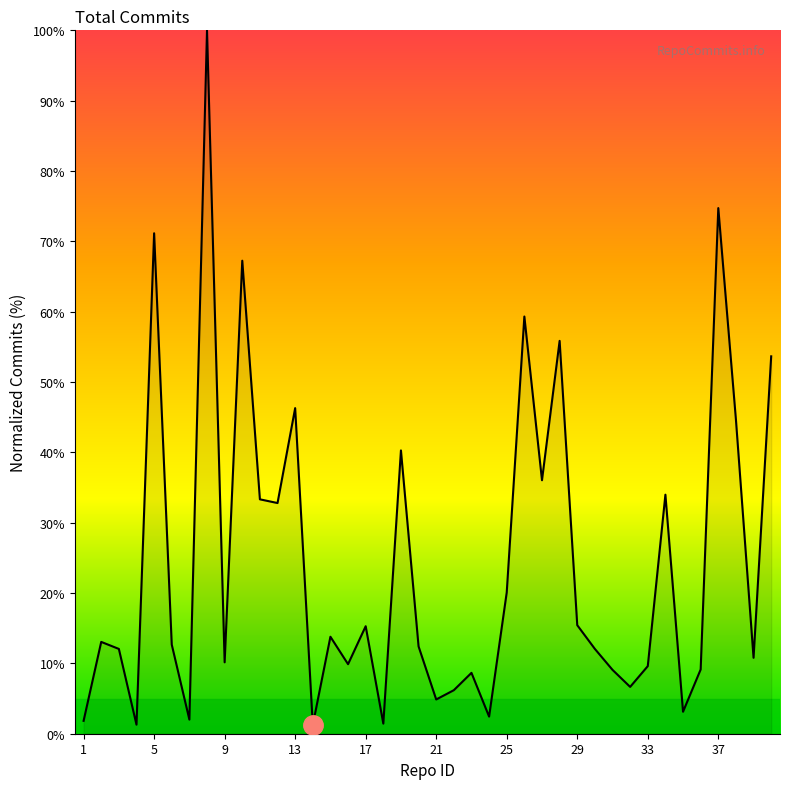

What is the difference between the maximum and minimum values?

98.8